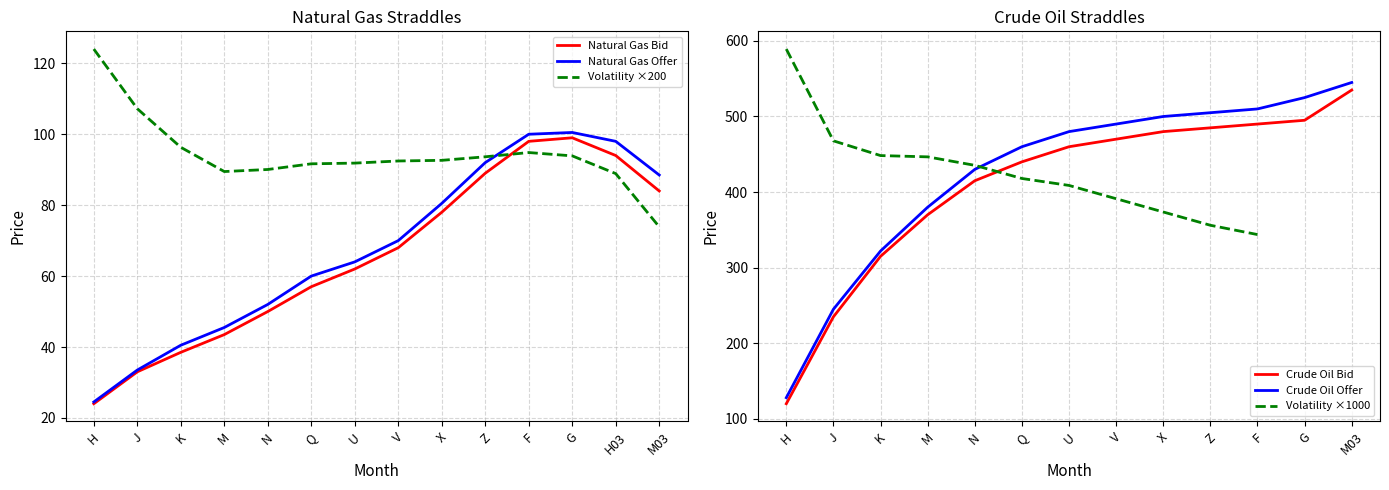

Is it true that Natural Gas Offer equals 68.5 at K?

False